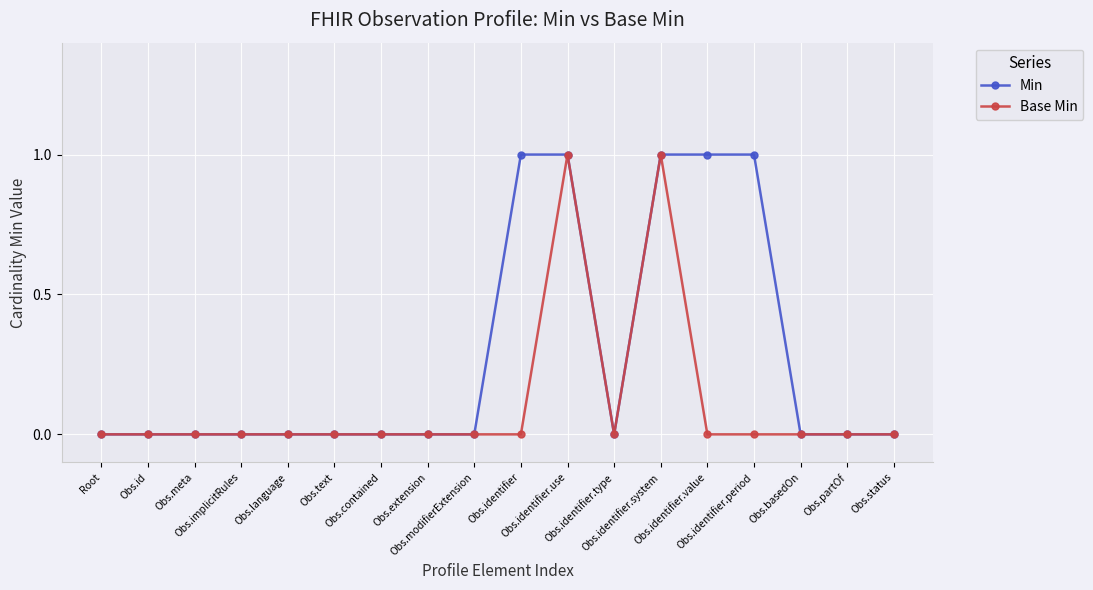

Reading left to right, transcribe all the data shown in this chart.

Min: Root=0	Obs.id=0	Obs.meta=0	Obs.implicitRules=0	Obs.language=0	Obs.text=0	Obs.contained=0	Obs.extension=0	Obs.modifierExtension=0	Obs.identifier=1	Obs.identifier.use=1	Obs.identifier.type=0	Obs.identifier.system=1	Obs.identifier.value=1	Obs.identifier.period=1	Obs.basedOn=0	Obs.partOf=0	Obs.status=0
Base Min: Root=0	Obs.id=0	Obs.meta=0	Obs.implicitRules=0	Obs.language=0	Obs.text=0	Obs.contained=0	Obs.extension=0	Obs.modifierExtension=0	Obs.identifier=0	Obs.identifier.use=1	Obs.identifier.type=0	Obs.identifier.system=1	Obs.identifier.value=0	Obs.identifier.period=0	Obs.basedOn=0	Obs.partOf=0	Obs.status=0